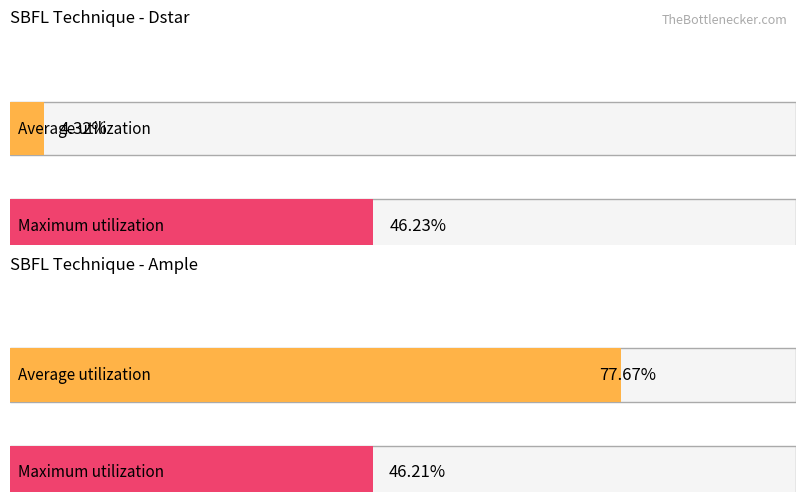

Which series has the largest total across all categories?

Maximum utilization